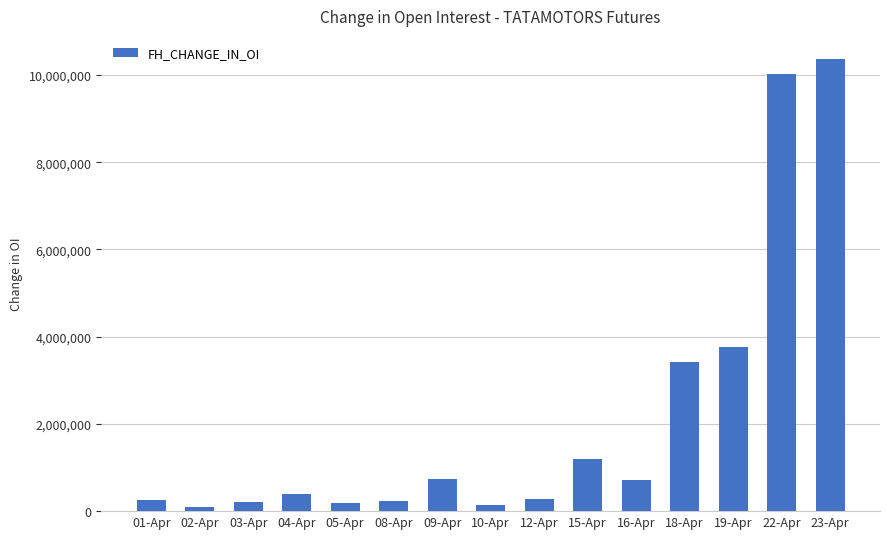

Between 16-Apr and 18-Apr, which is larger?

18-Apr